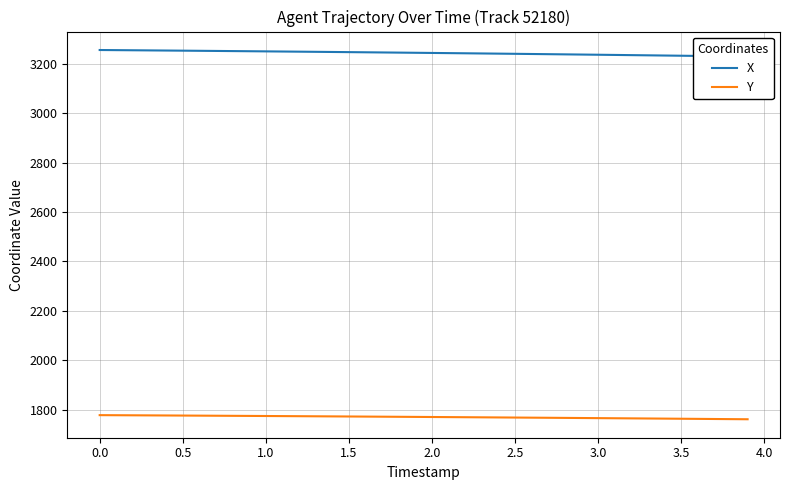

What is the minimum value for Y?

1761.3